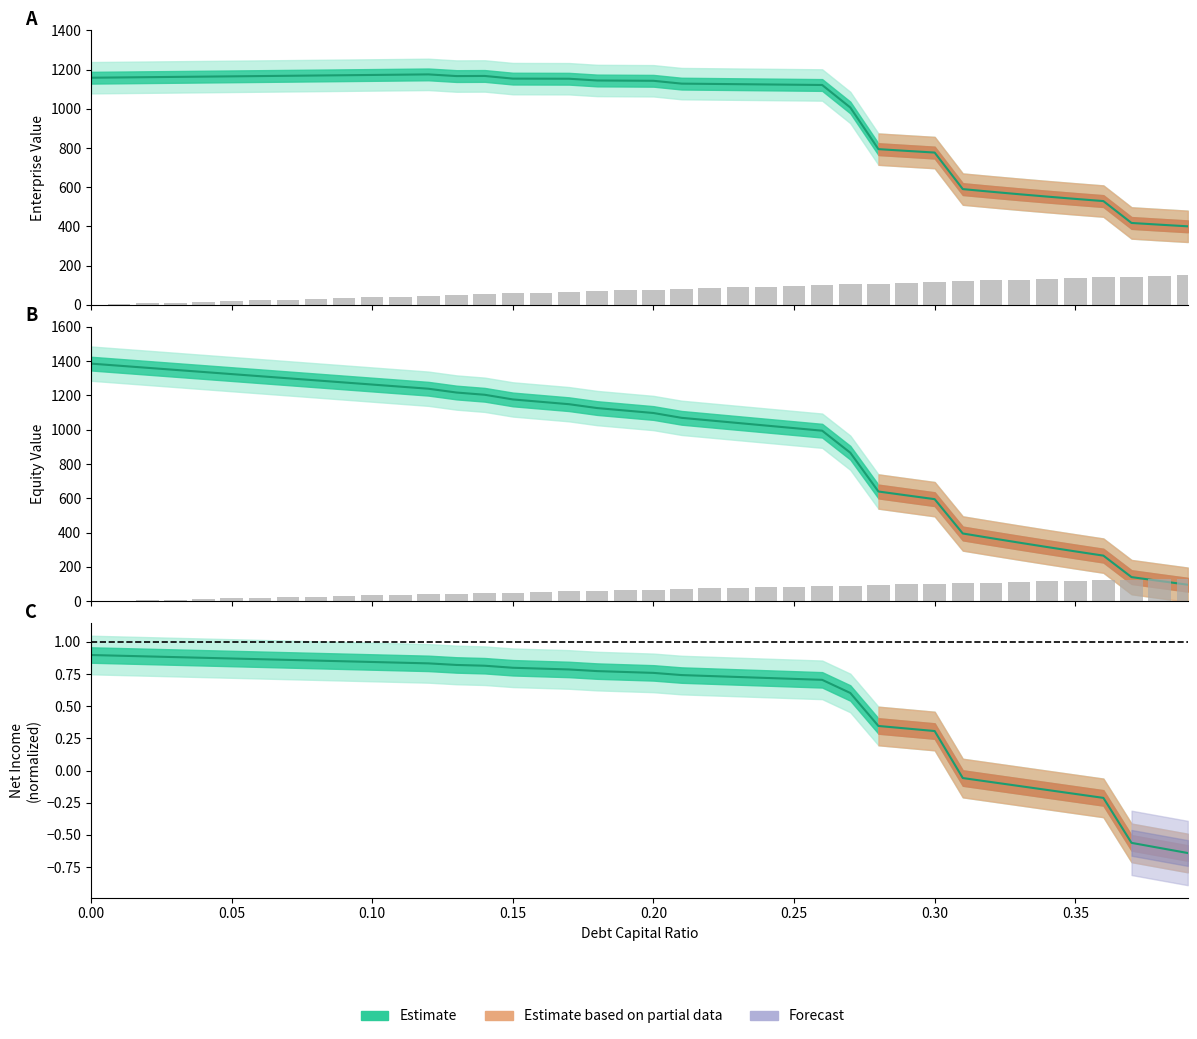

Read the equity_value value at 0.21.

1069.6